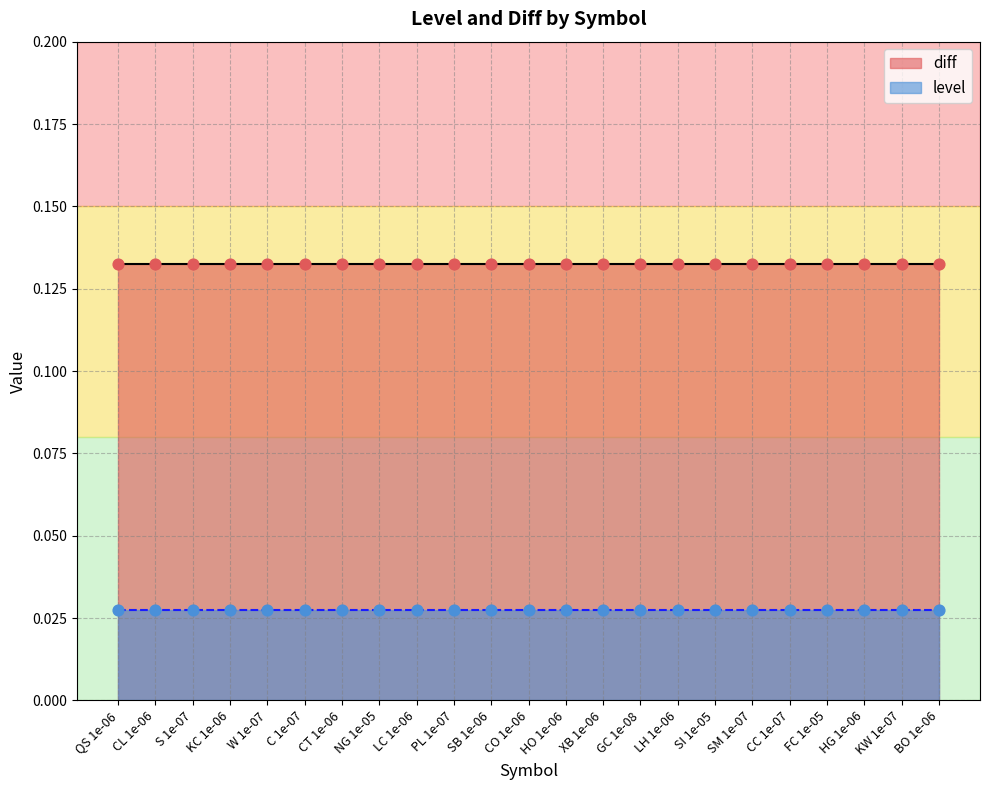

What are all the series names shown in the legend?

diff, level